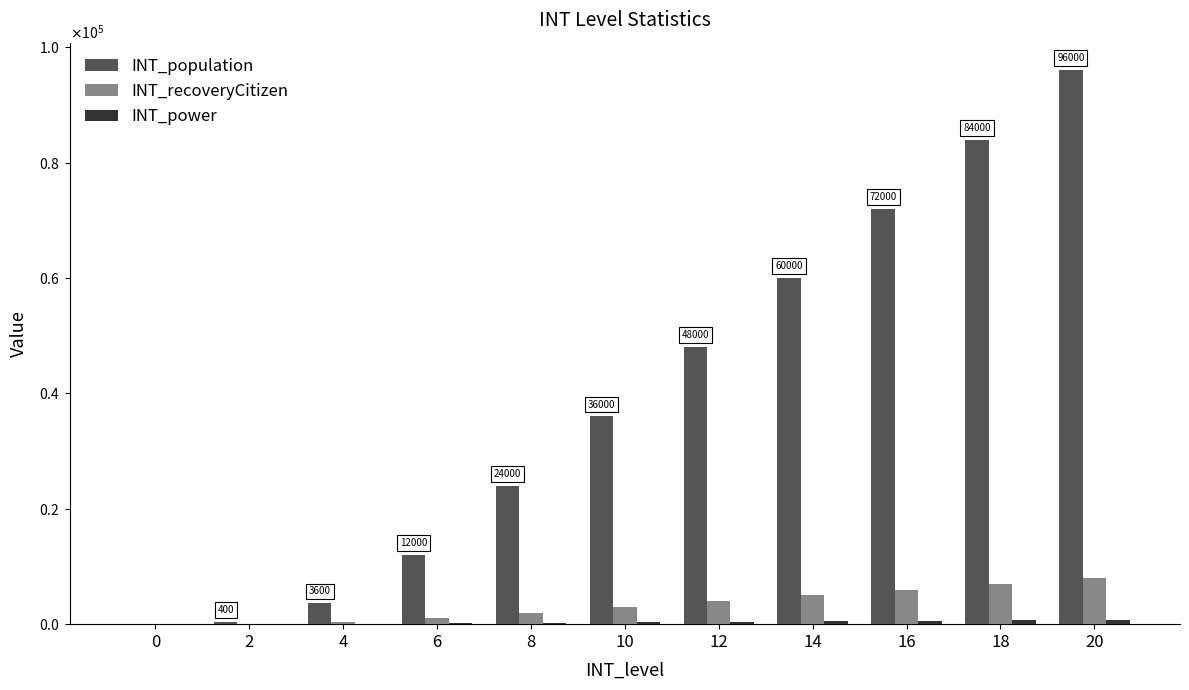

What is the average value of the INT_power series?

334